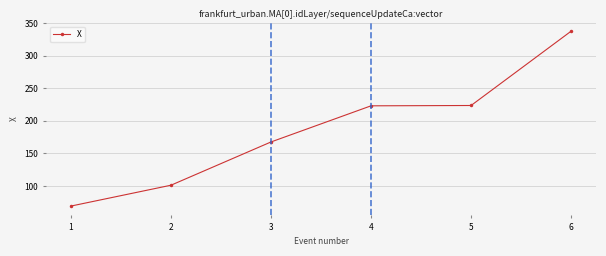

True or false: the data has more than 2 interior local peaks.

False